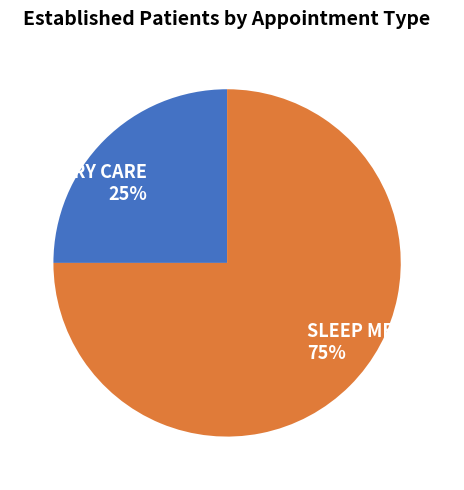

Combined, do PRIMARY CARE and SLEEP MEDICINE account for over 50%?

Yes